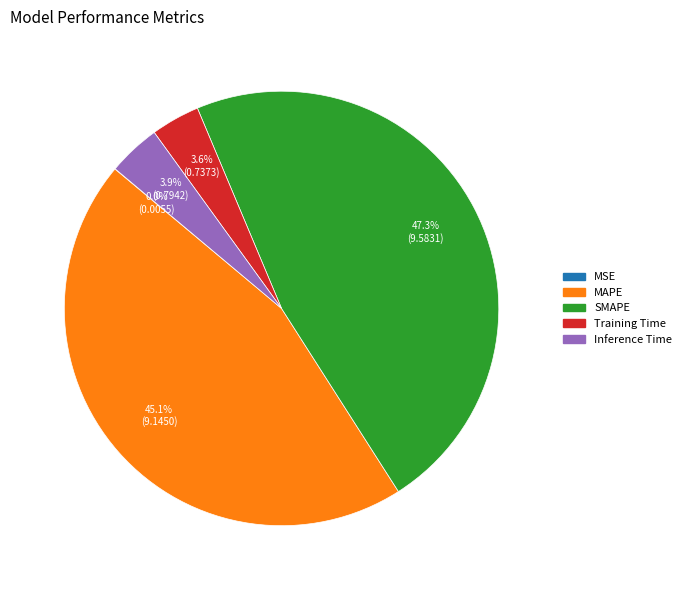

Does Inference Time account for over 50% of the chart?

No